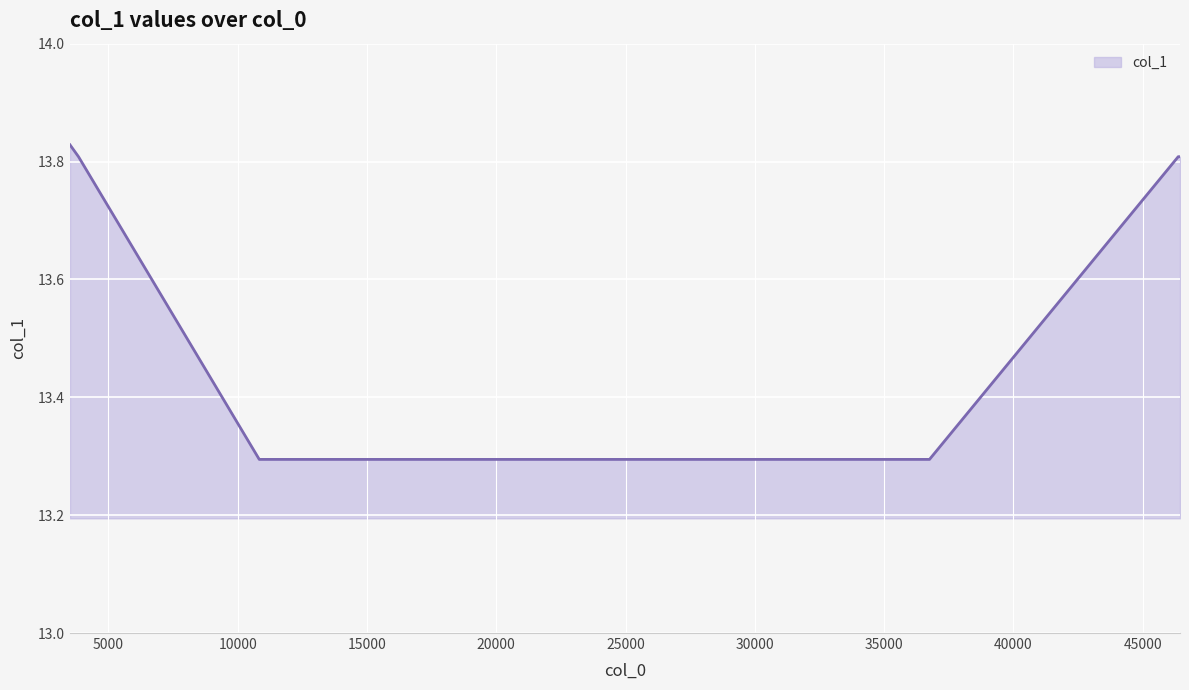

Count the values in the range 13 to 14.

7